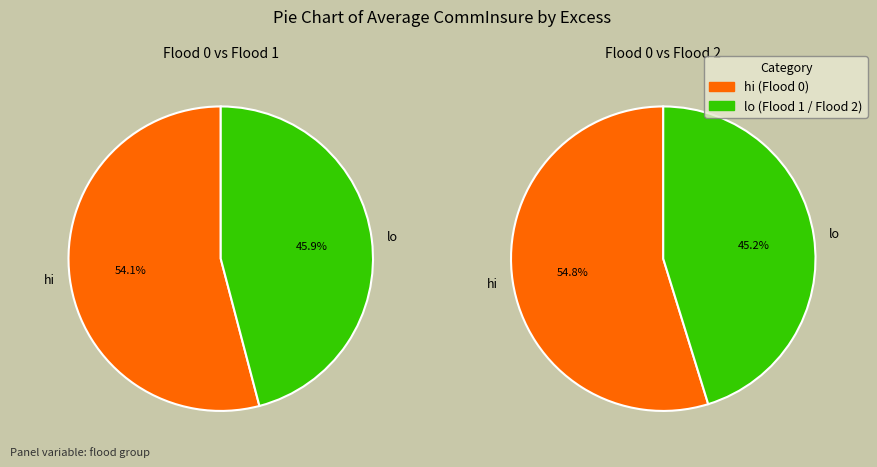

At Excess 200, list the series in order from largest to smallest.

Flood 0, Flood 1, Flood 2